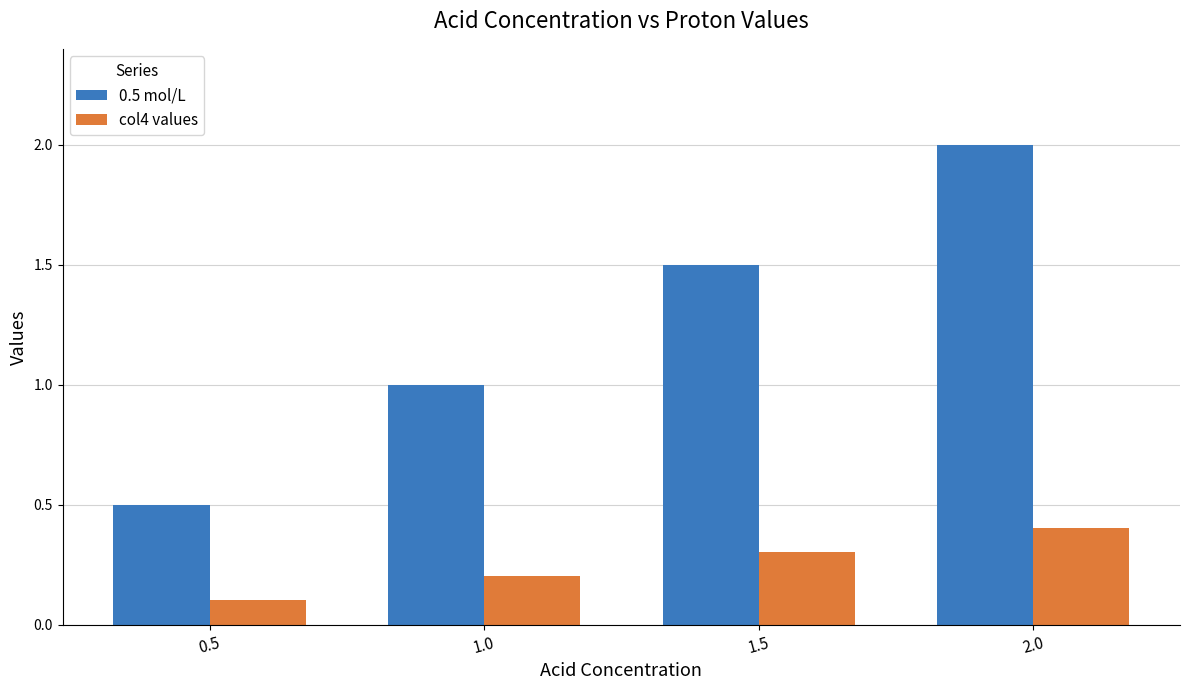

What is the value of the col4 values bar at the 4th from the left?

0.4